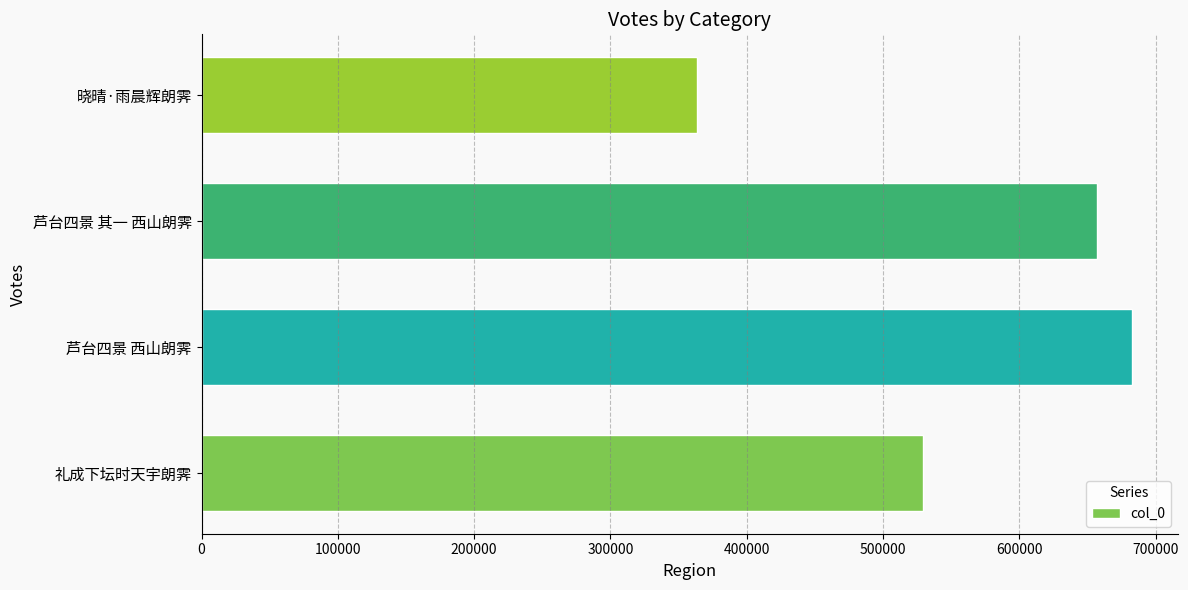

What is the approximate value at 晓晴·雨晨辉朗霁?

363305